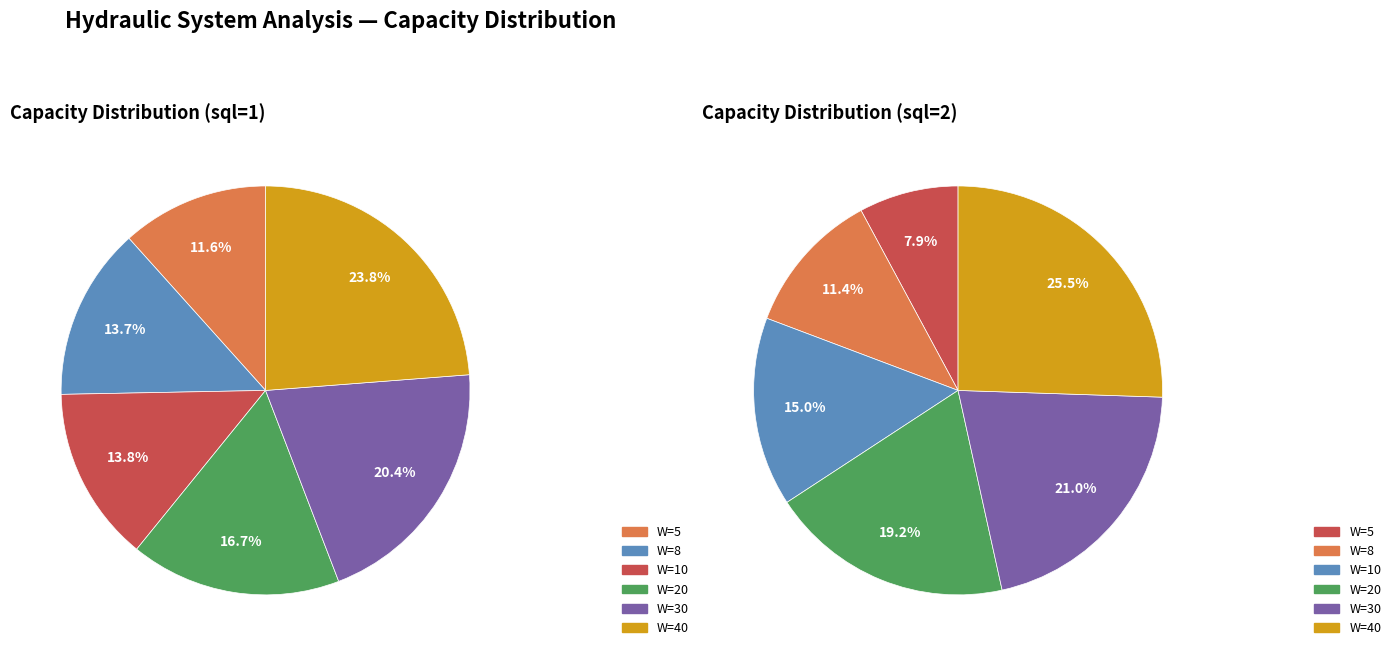

What is the smallest slice in the pie chart?

W=5